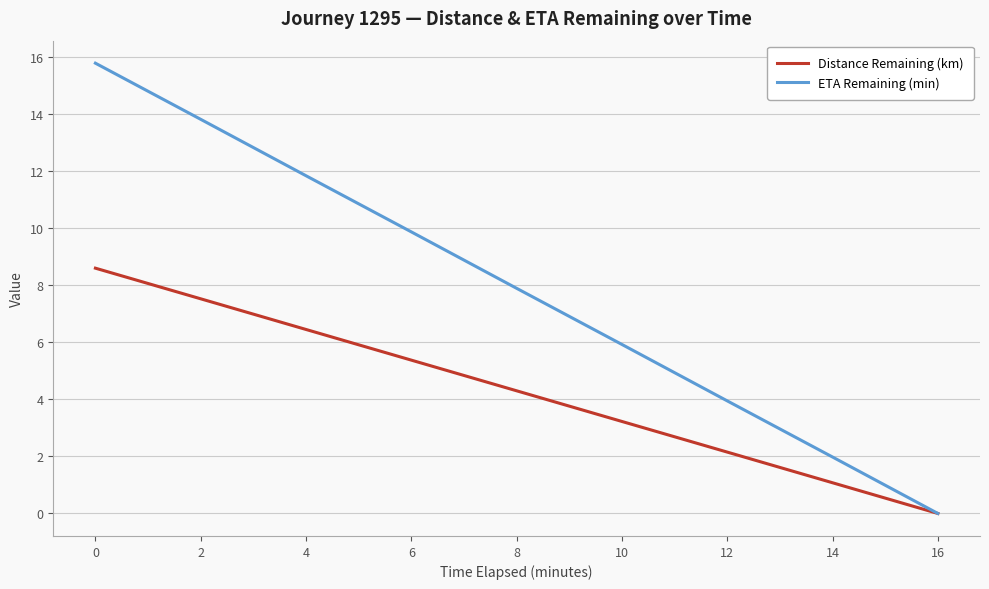

The value of ETA Remaining (min) at 12 is 4.0. True or false?

True